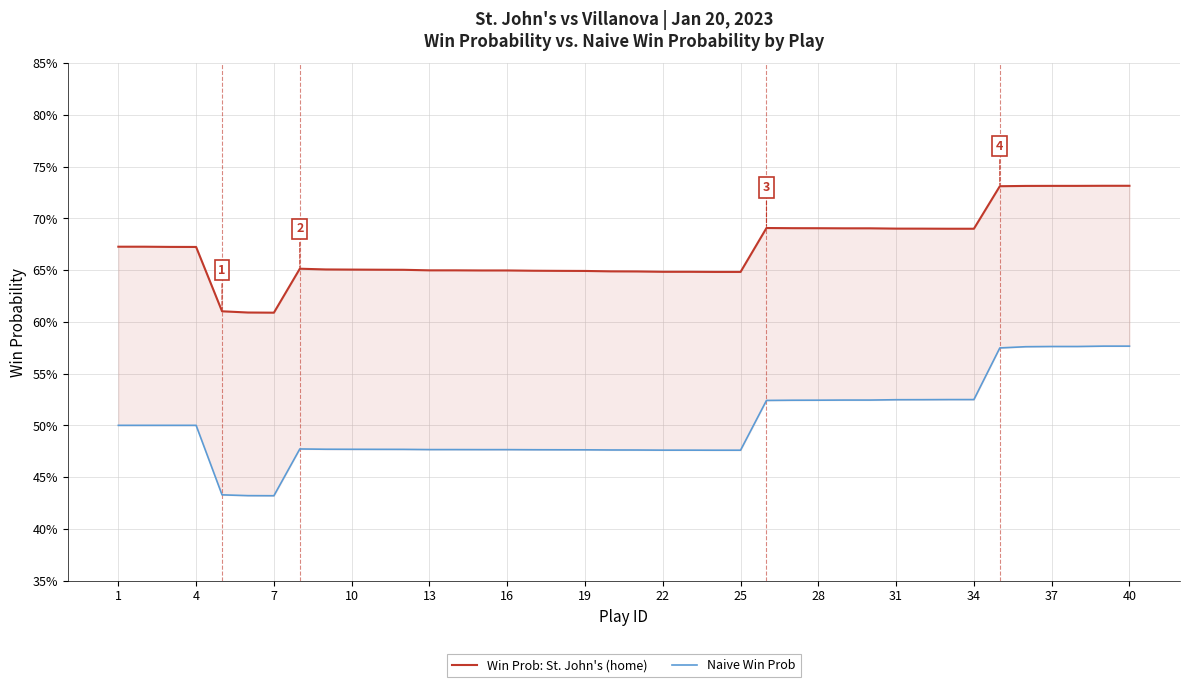

What is the value of the Win Prob: St. John's (home) point at the 17th from the left?

0.6